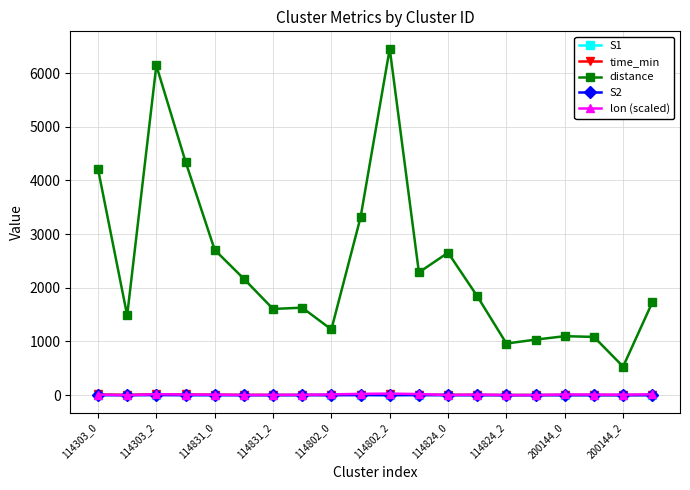

Which series has the widest spread of values?

distance